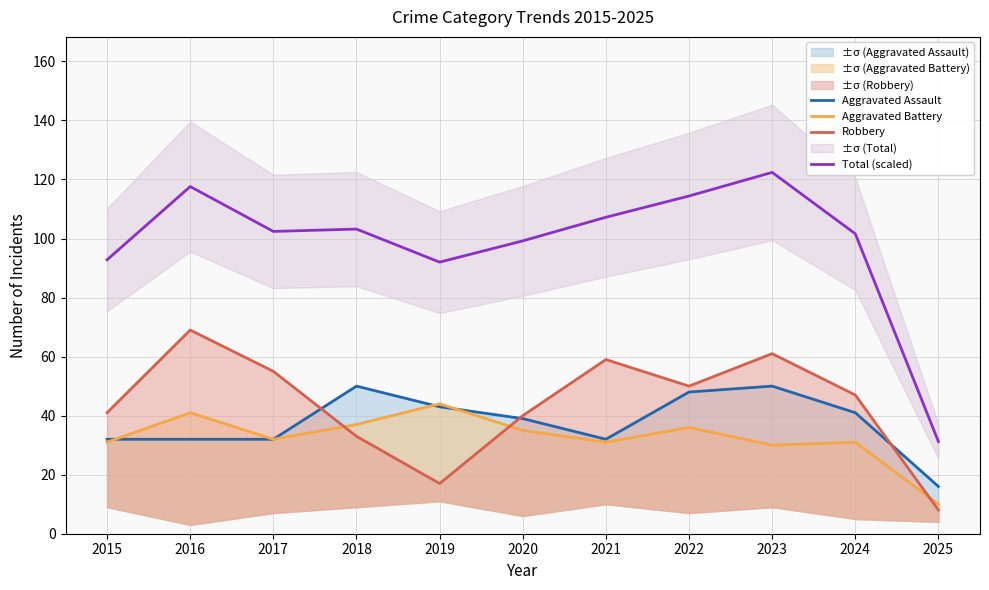

True or false: Aggravated Assault has a value of 12.0 at 2017.

False